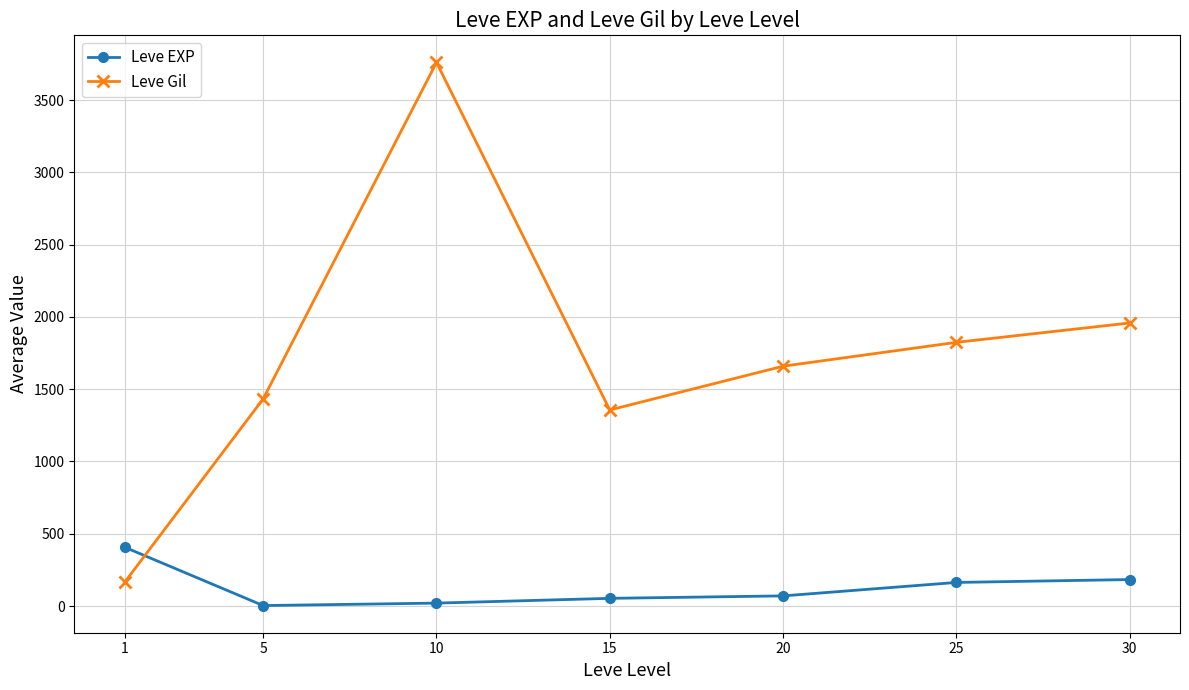

Which series changed the most between 1 and 30?

Leve Gil